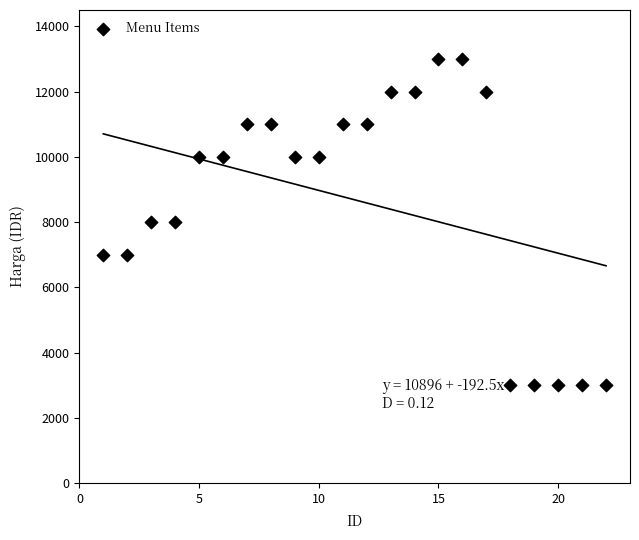

What is the range of Y values (max minus min)?

10000